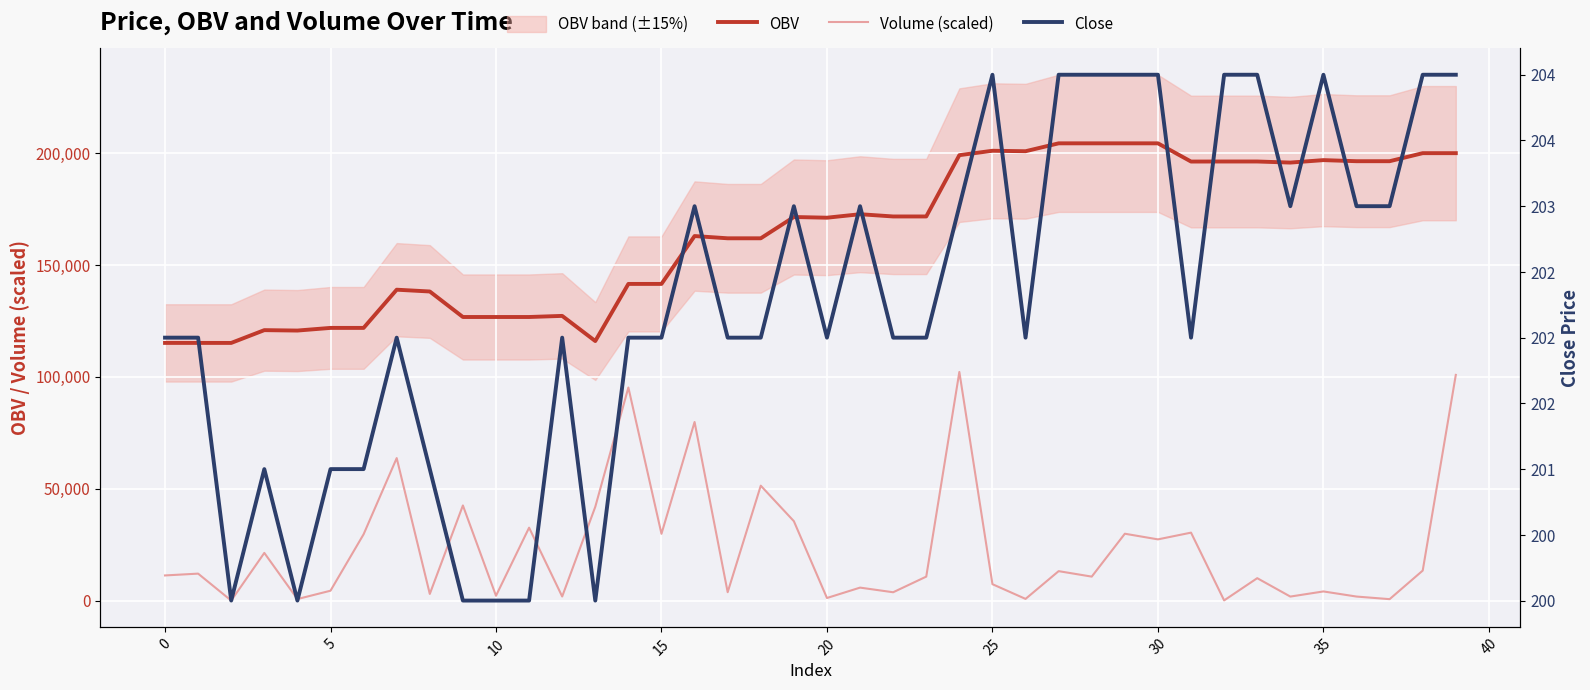

True or false: OBV and Volume (scaled) cross at least once.

False